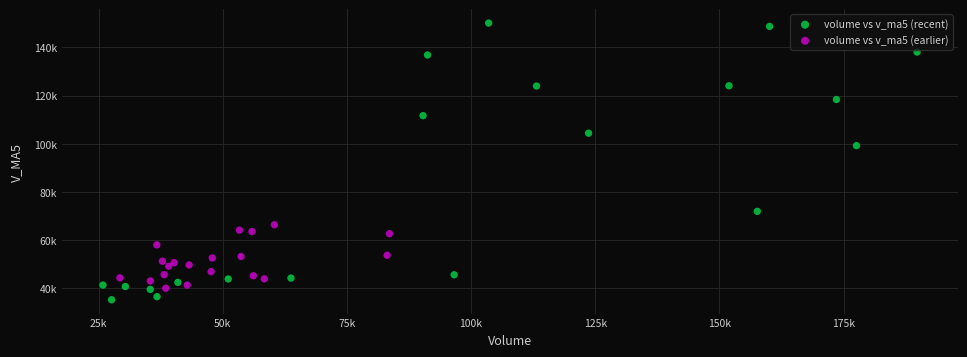

Which series contains the highest Y value?

volume vs v_ma5 (recent)